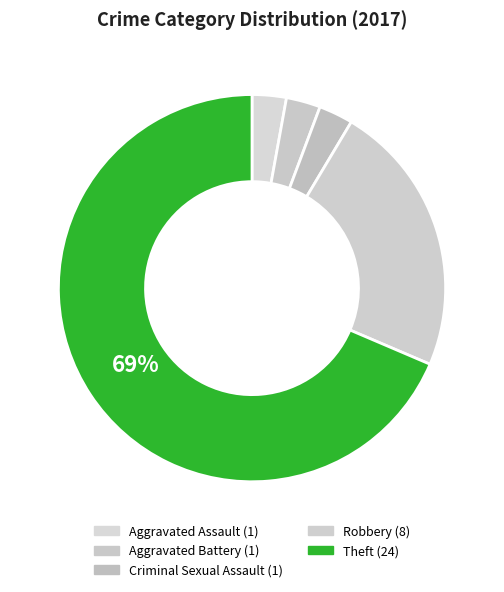

How many slices are in this pie chart?

5